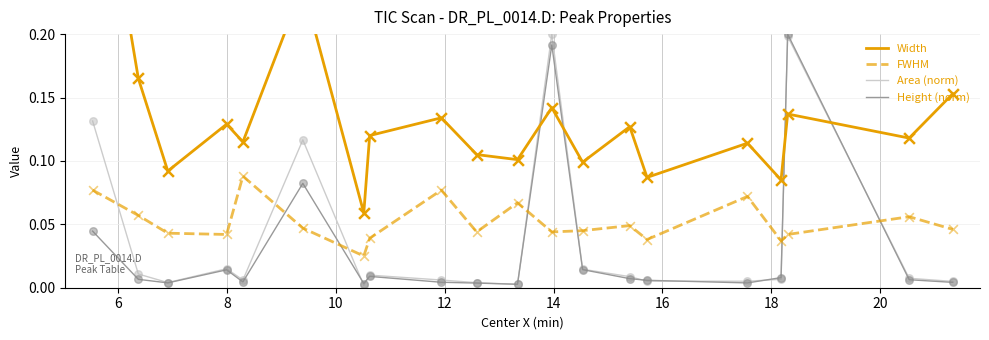

Which series reaches the minimum Y coordinate?

Area (norm)